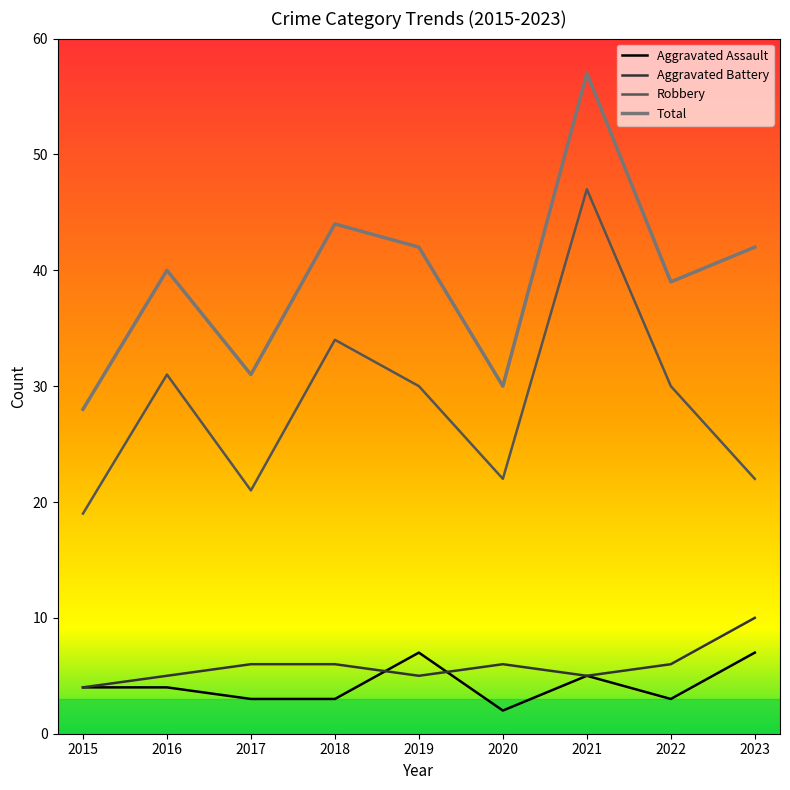

What is the sum of all Total values?

353